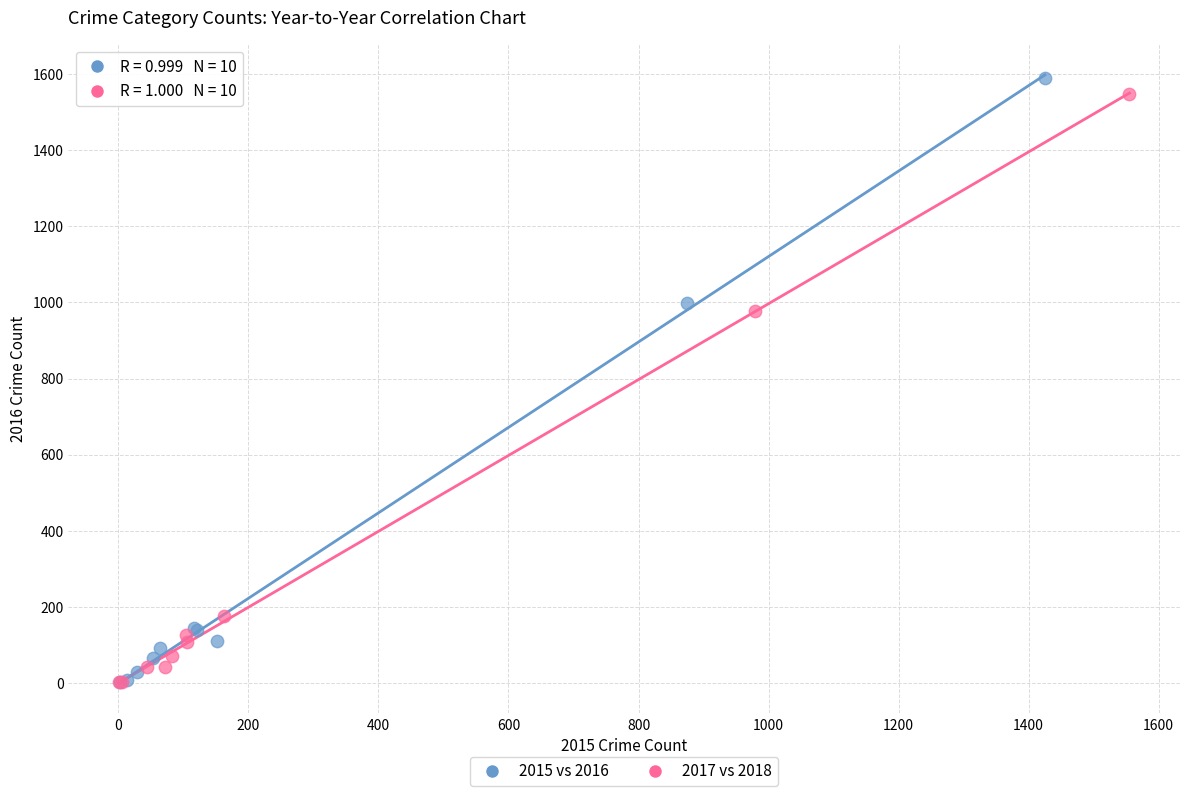

Which series reaches the maximum Y coordinate?

2015 vs 2016